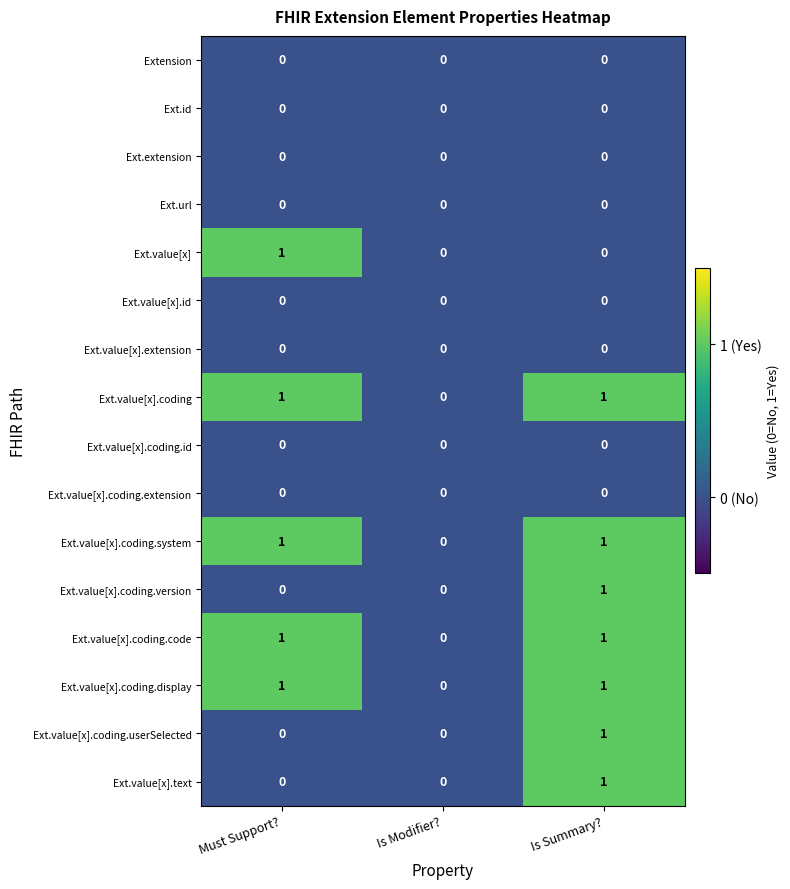

How many Ext.value[x].coding.version values are between 0 and 1?

3